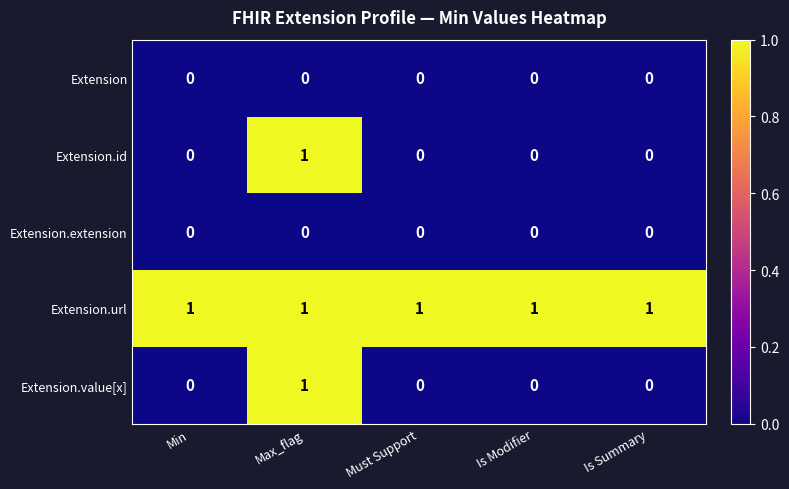

Is the value of Extension.url at Min greater than the value of Extension.extension at Min?

Yes